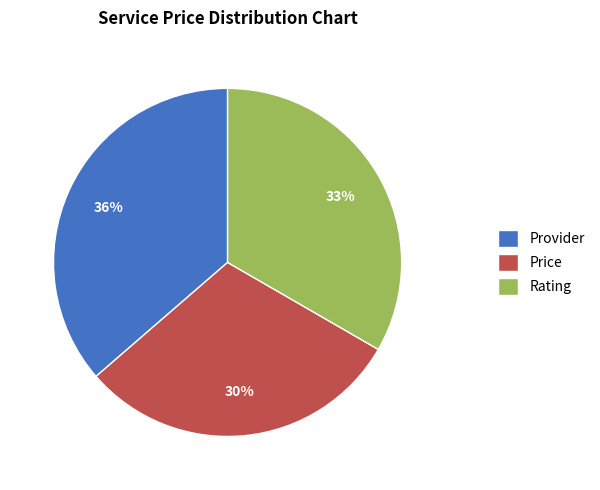

Count the number of slices in the pie.

3